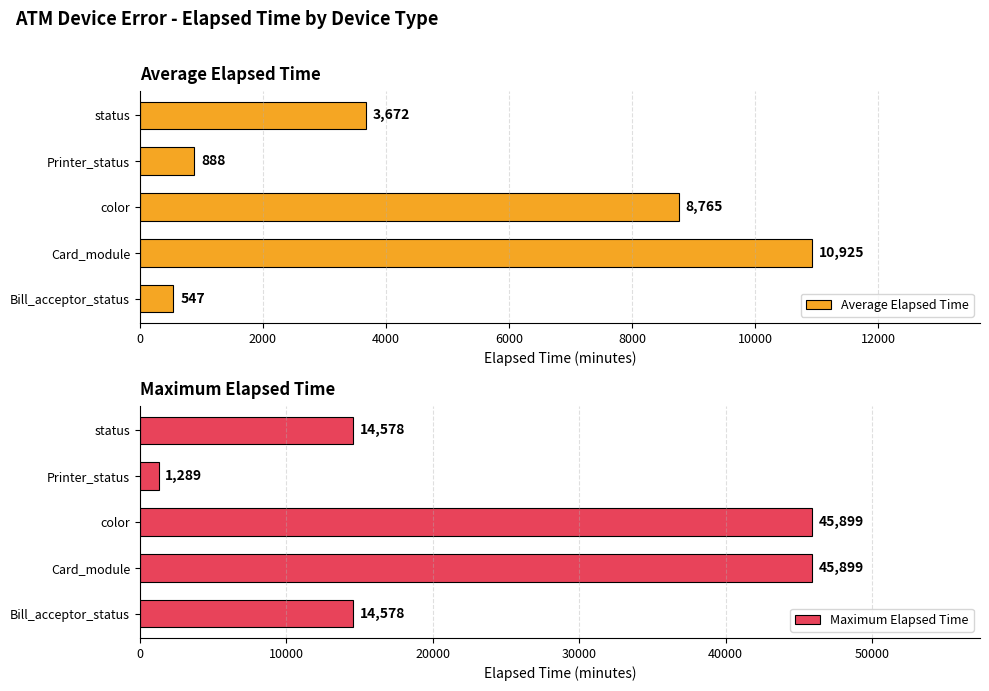

What is the difference between the second highest and second lowest values in the Average Elapsed Time series?

7877.2